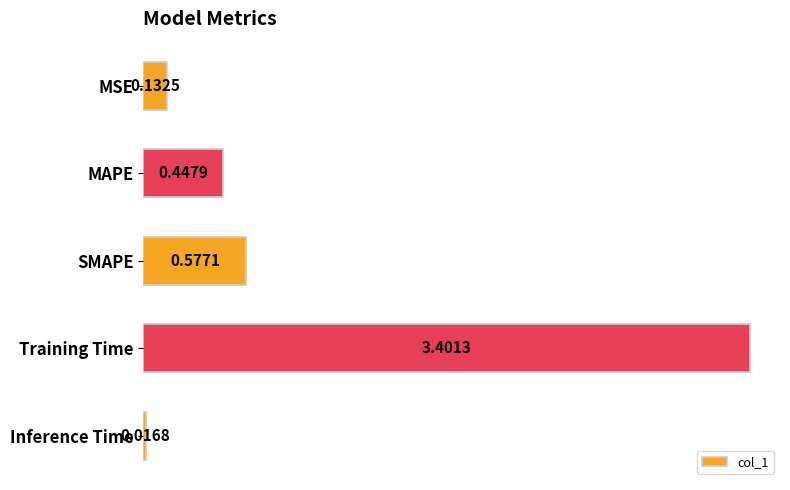

Which category has the lowest value across all series?

Inference Time